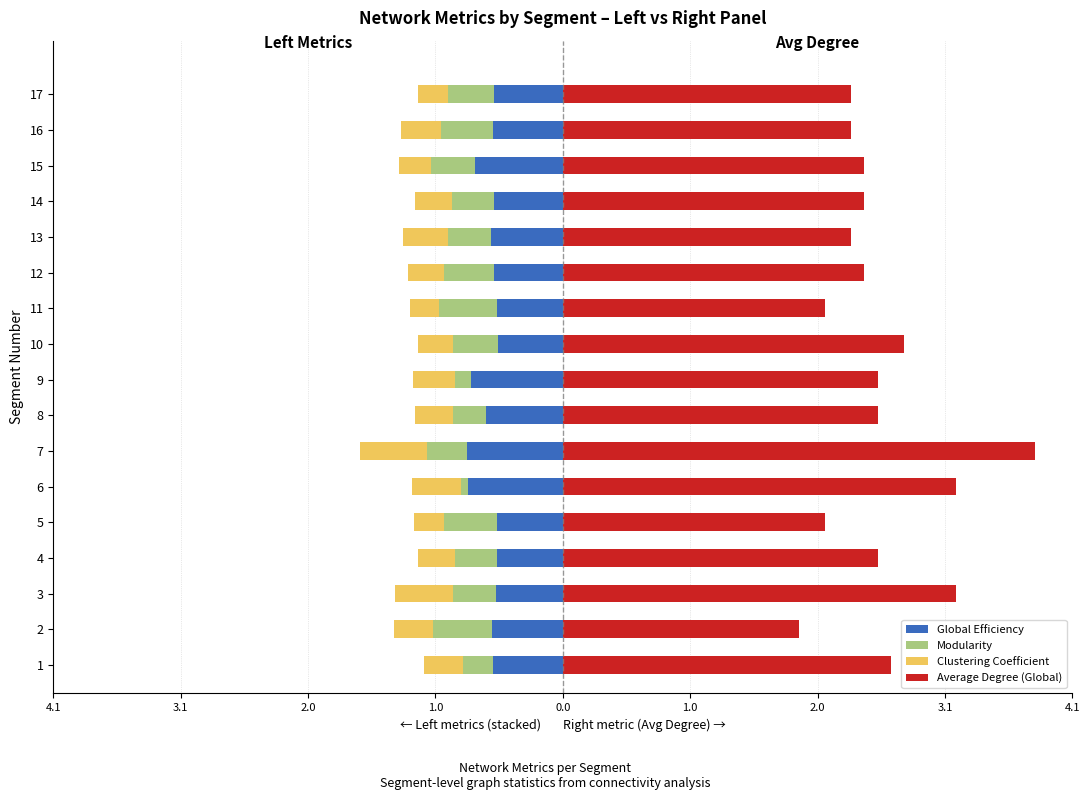

Between 1 and 7, which series saw the biggest shift?

Average Degree (Global)